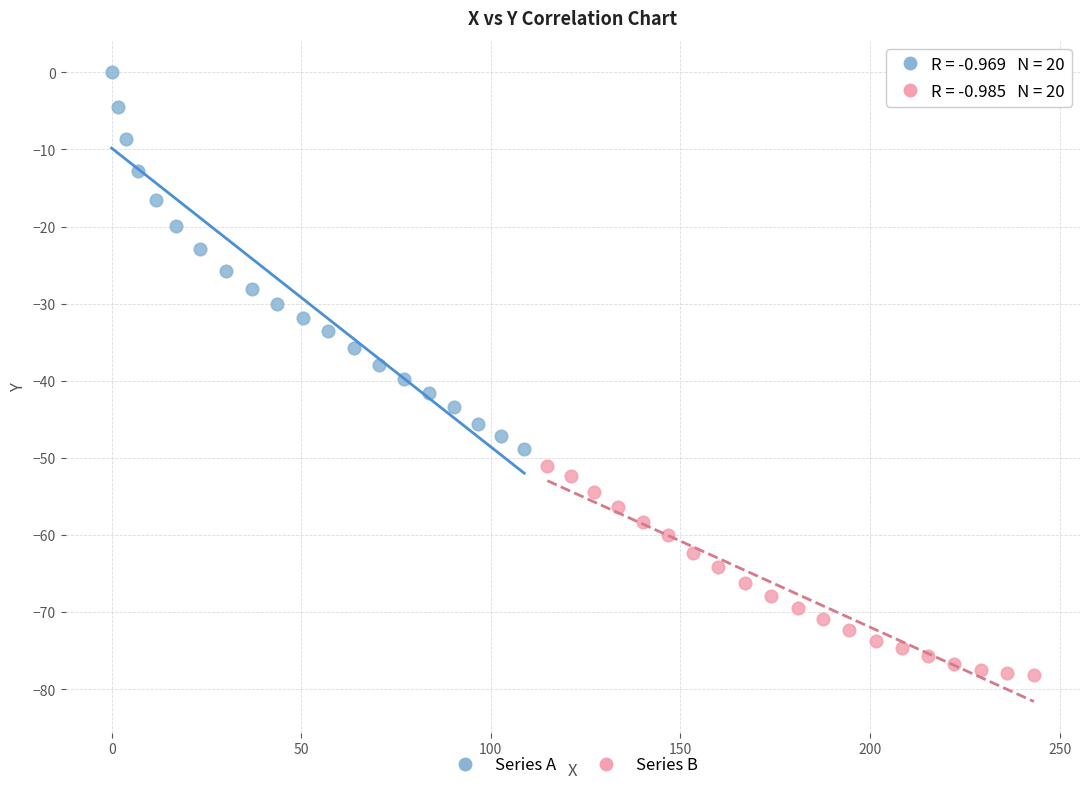

Which series has the largest Y range (max minus min)?

Series A